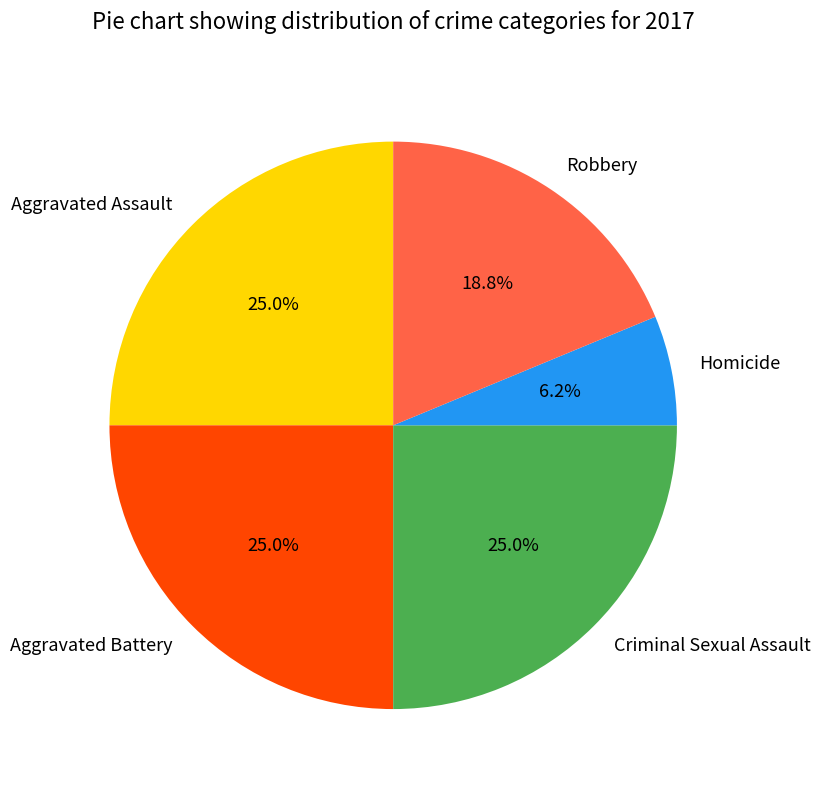

True or false: Aggravated Assault accounts for 25% of the total.

True